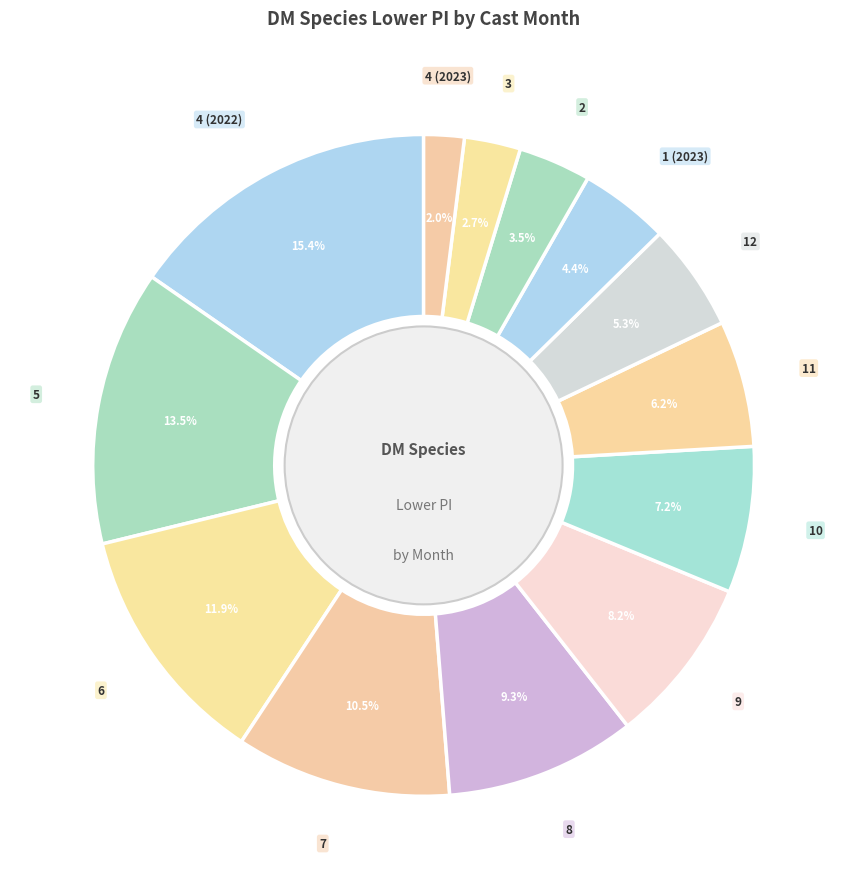

What percentage do 3 and 6 together represent?

14.6%